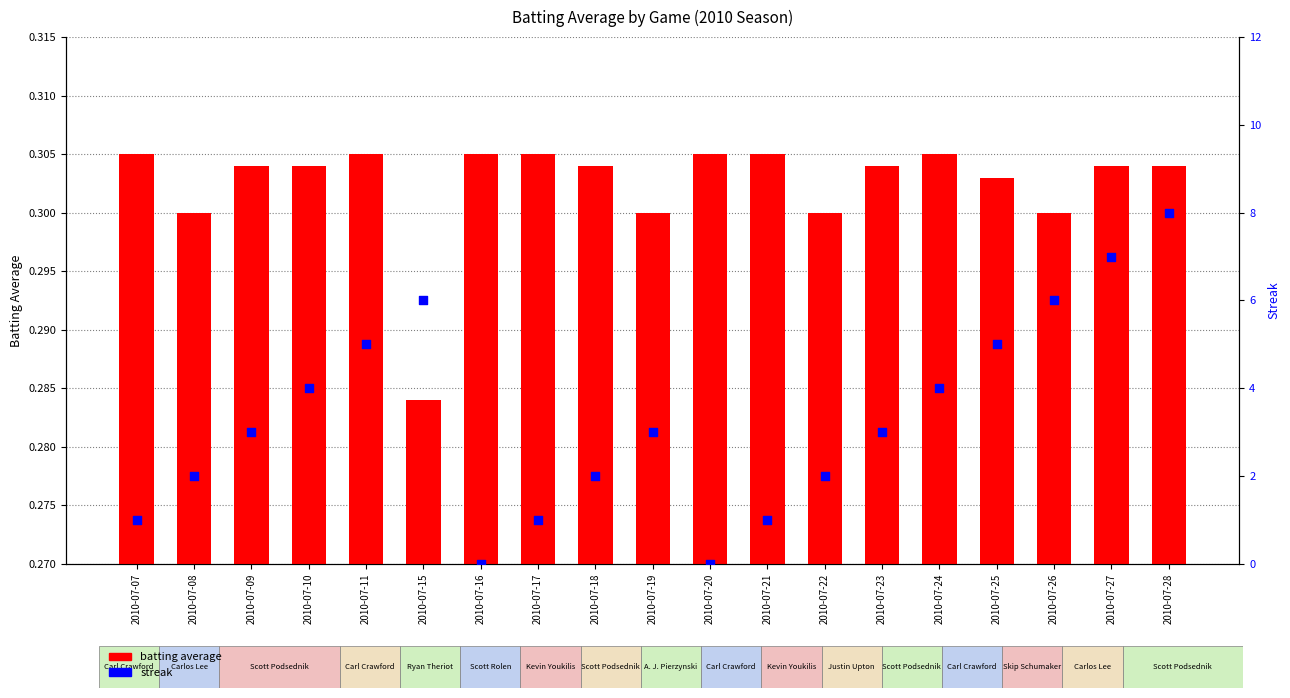

Which series reaches the minimum Y coordinate?

streak